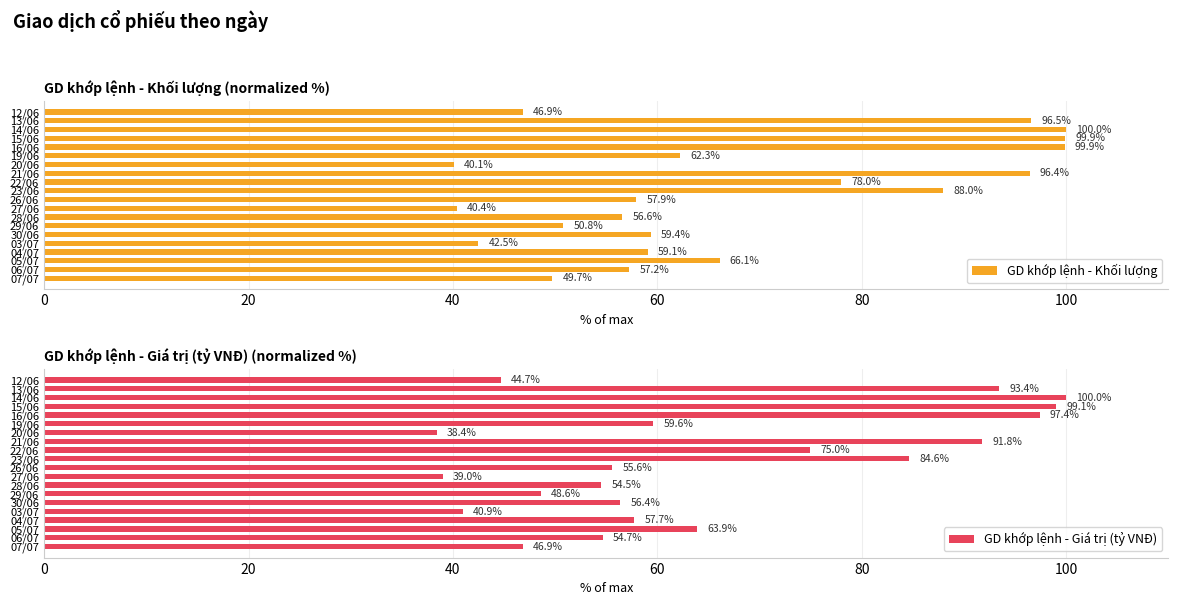

What is the maximum value for GD khớp lệnh - Khối lượng?

100.0